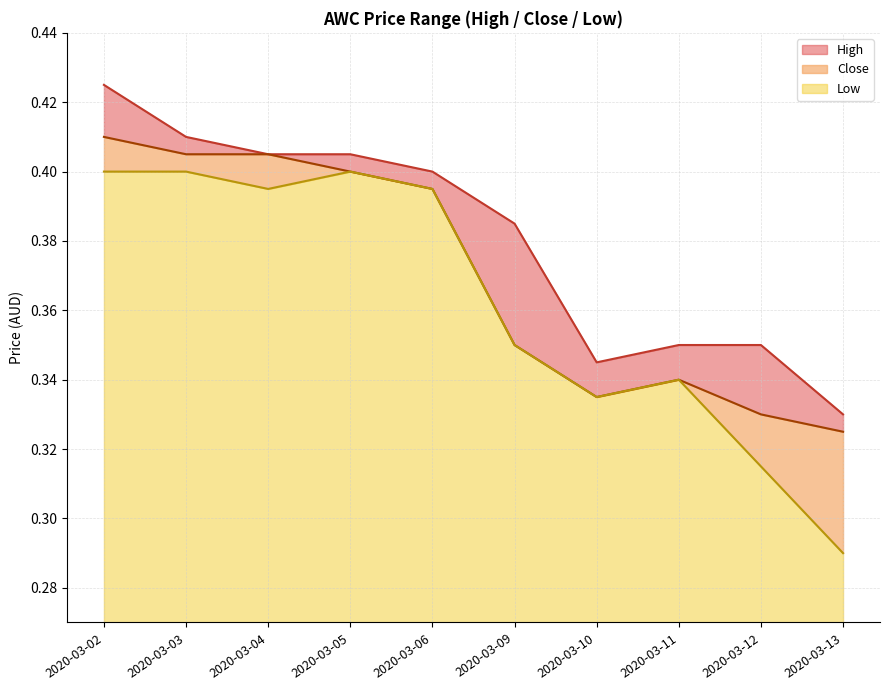

Is it true that high equals 0.6 at 2020-03-05?

False